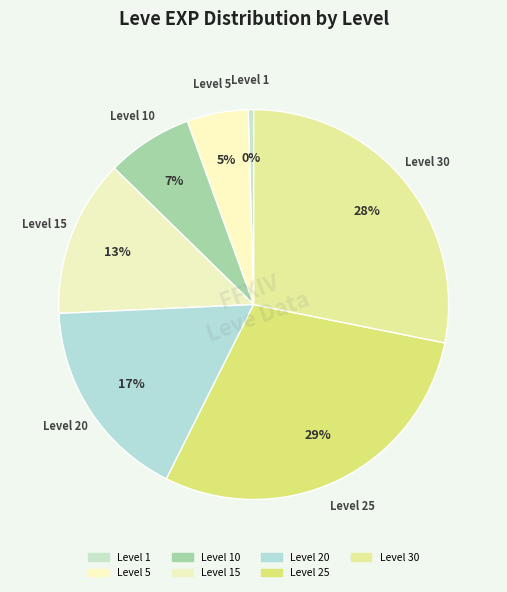

Rank the categories by value from lowest to highest.

Level 1, Level 5, Level 10, Level 15, Level 20, Level 30, Level 25